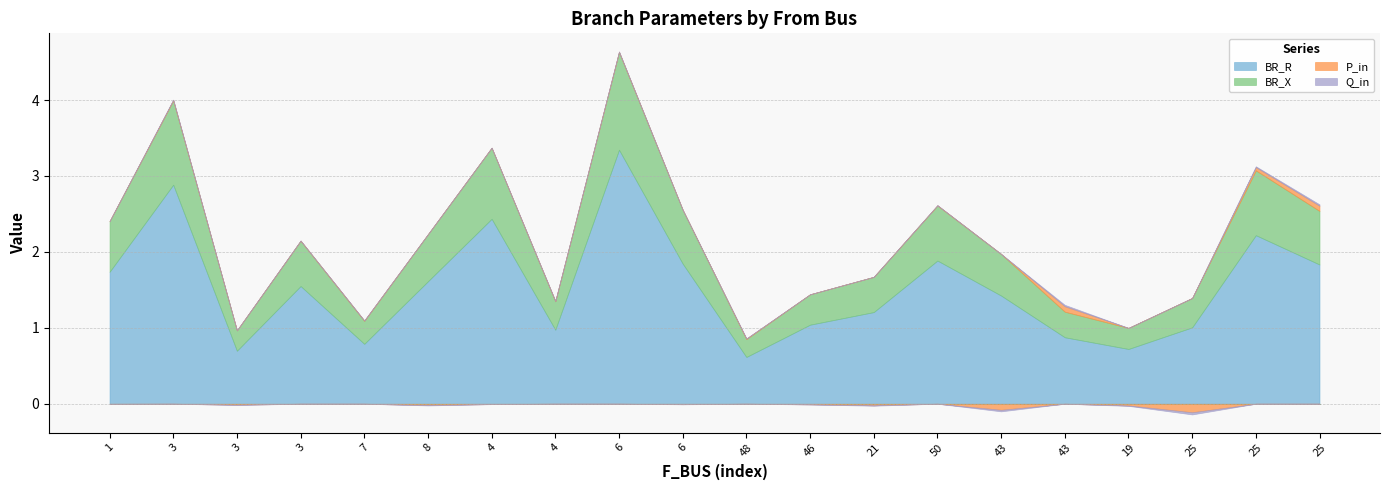

List the labels in order of P_in value, smallest first.

25, 43, 19, 21, 8, 3, 46, 6, 4, 1, 3, 50, 4, 7, 48, 6, 3, 25, 25, 43